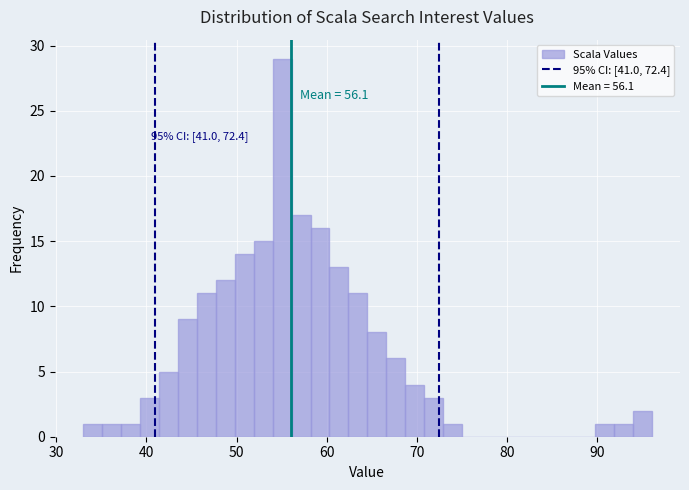

Read against the x-axis, roughly where is the centre of the tallest bar?

55